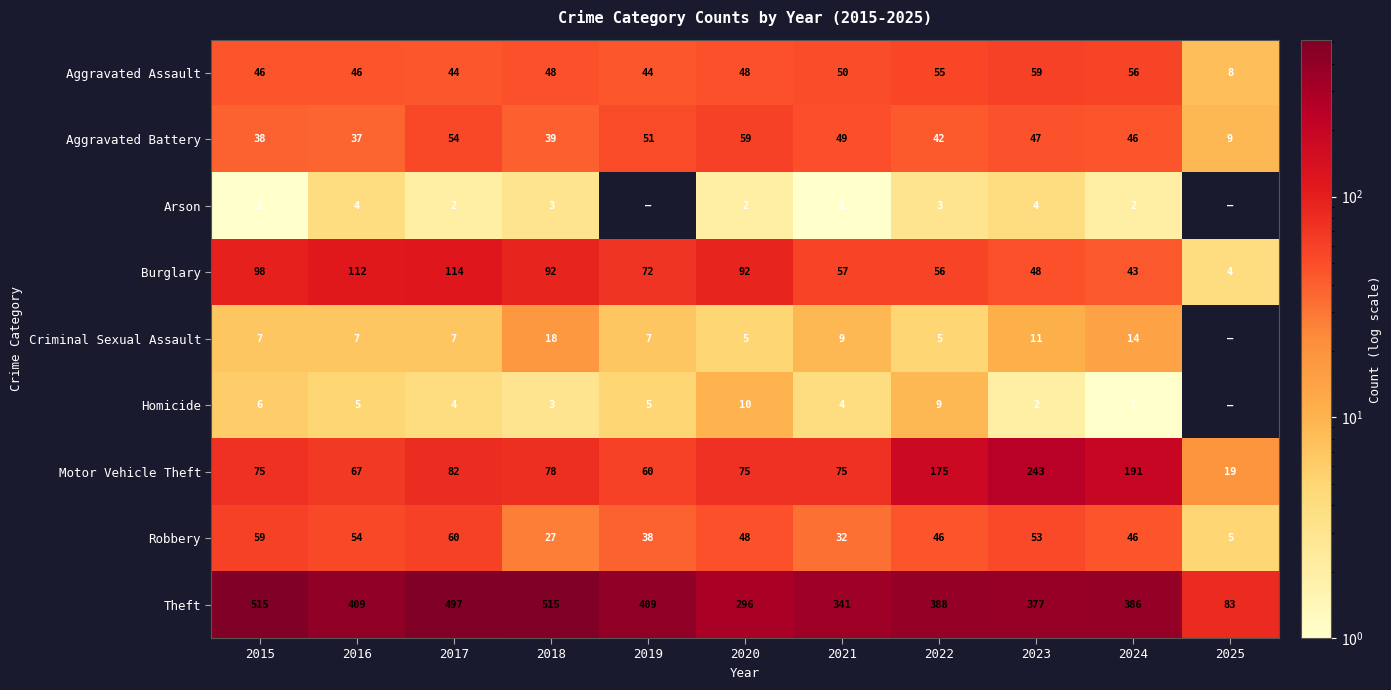

What is the minimum value for Theft?

83